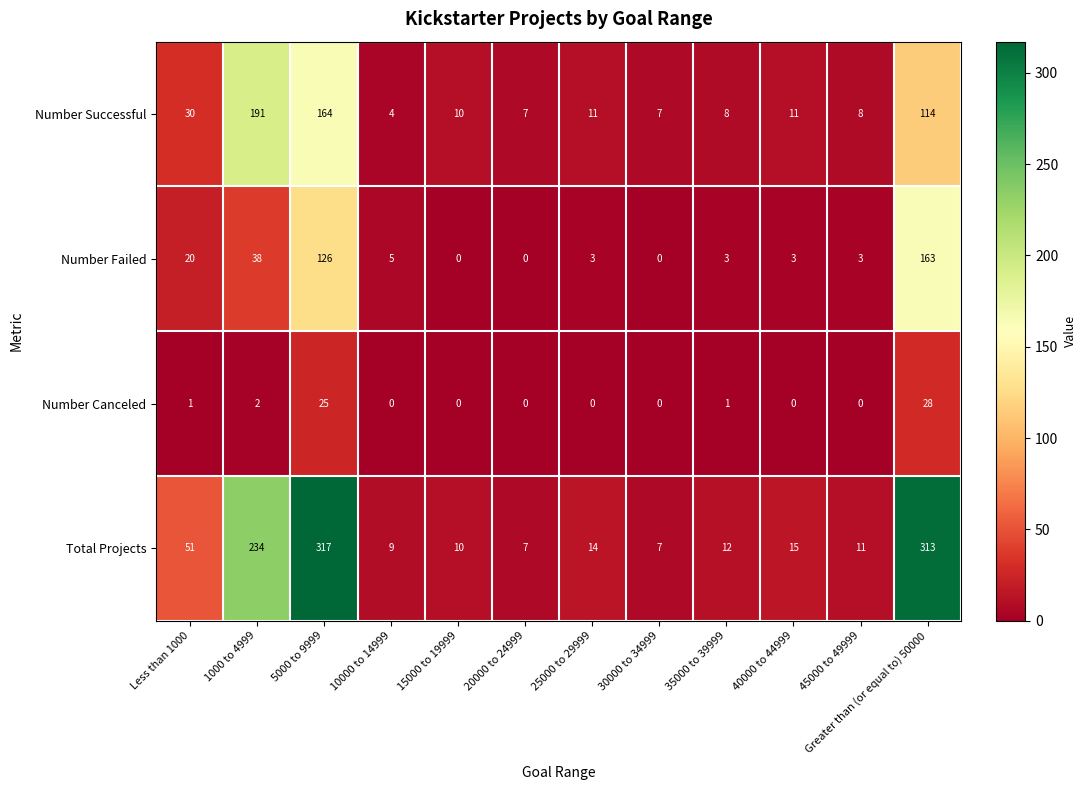

Is it true that Number Canceled equals 15 at 10000 to 14999?

False